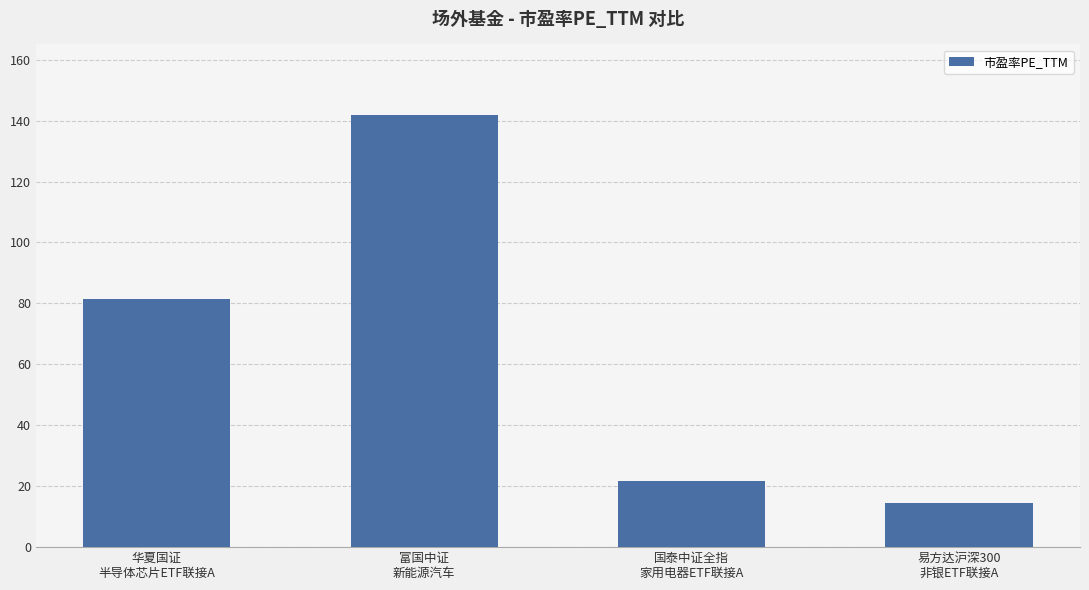

Where does the data first go above 81?

华夏国证
半导体芯片ETF联接A